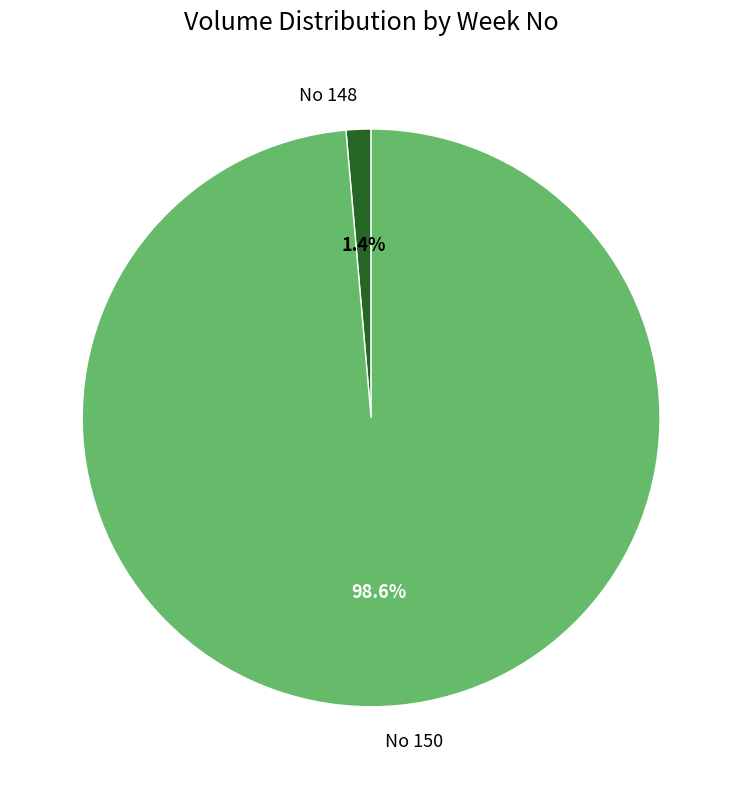

Count the number of slices in the pie.

2